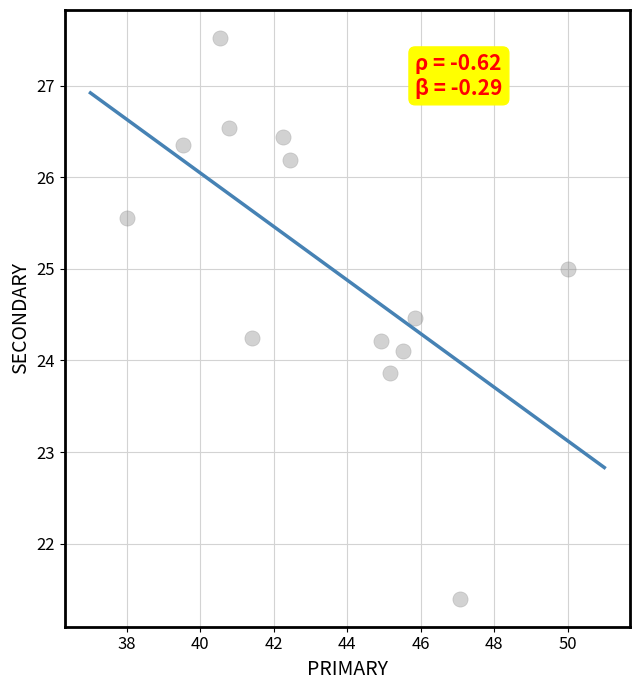

What is the range of X values (max minus min)?

12.0